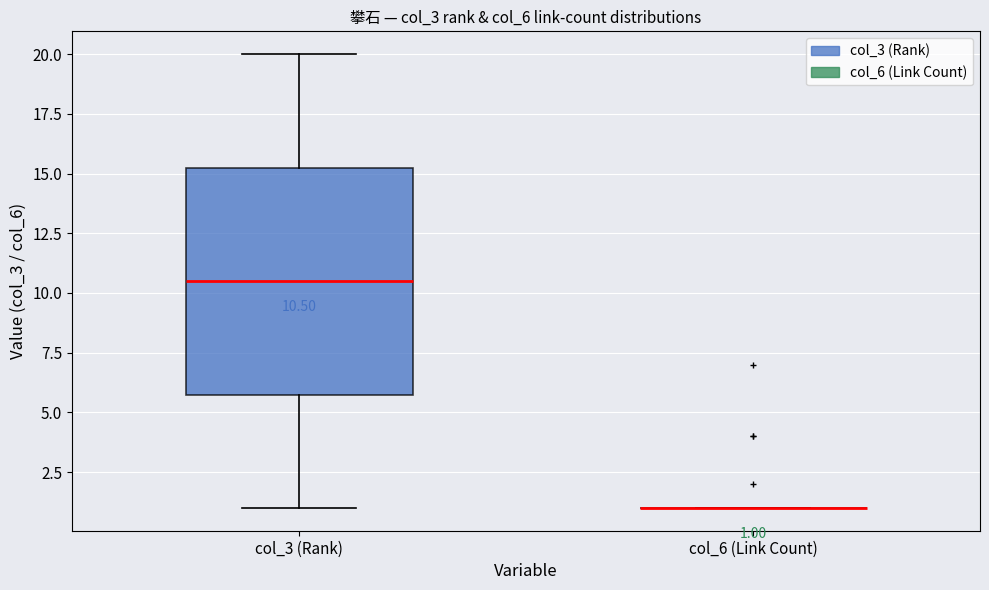

Comparing the boxes themselves (not the whiskers), which one is the tallest?

col_3 (Rank)